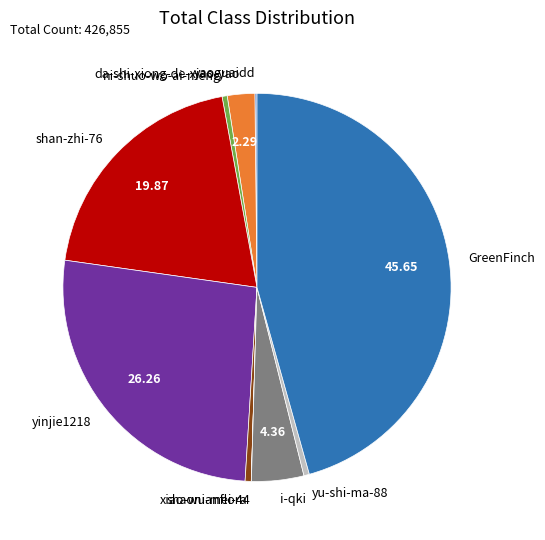

Do GreenFinch and yu-shi-ma-88 together represent more than half of the pie?

No